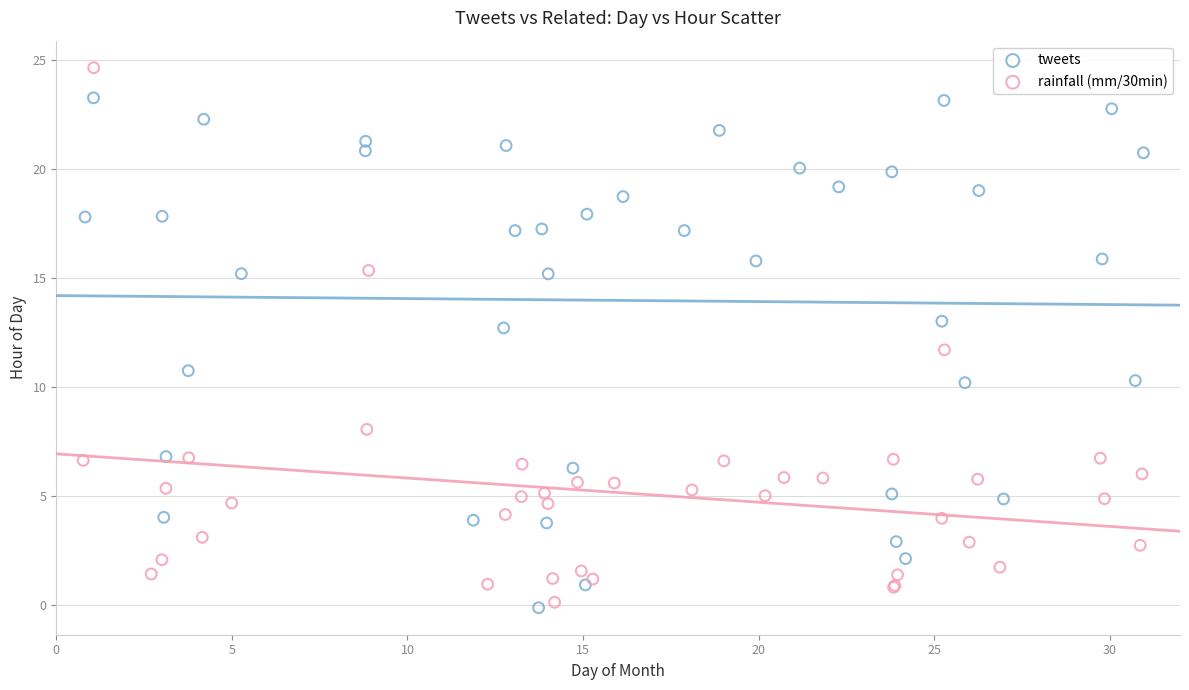

Which series has the widest spread of Y values?

rainfall (mm/30min)